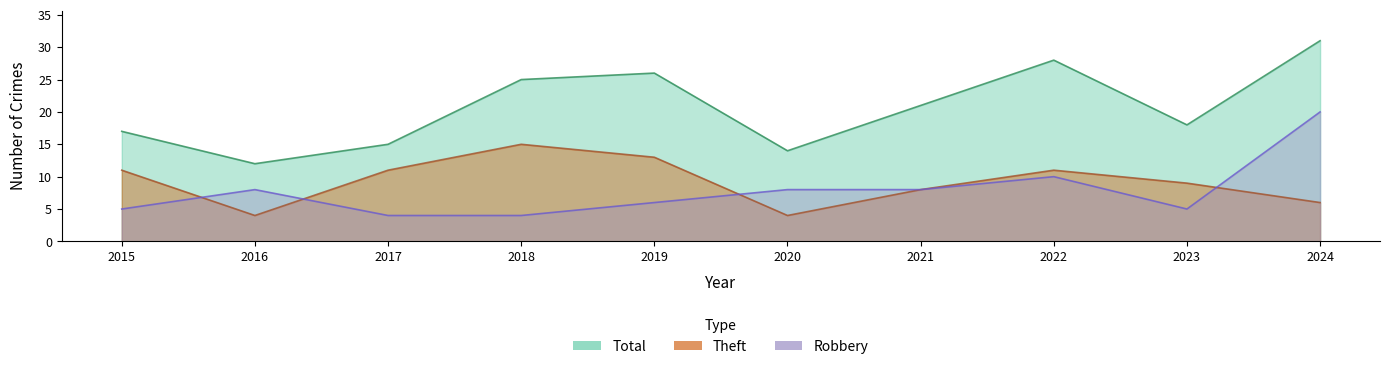

The Robbery series shows 5 at 2021. True or false?

False